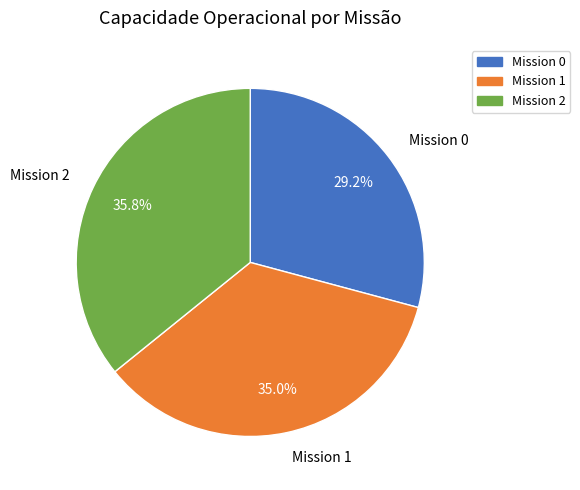

Count the number of slices in the pie.

3